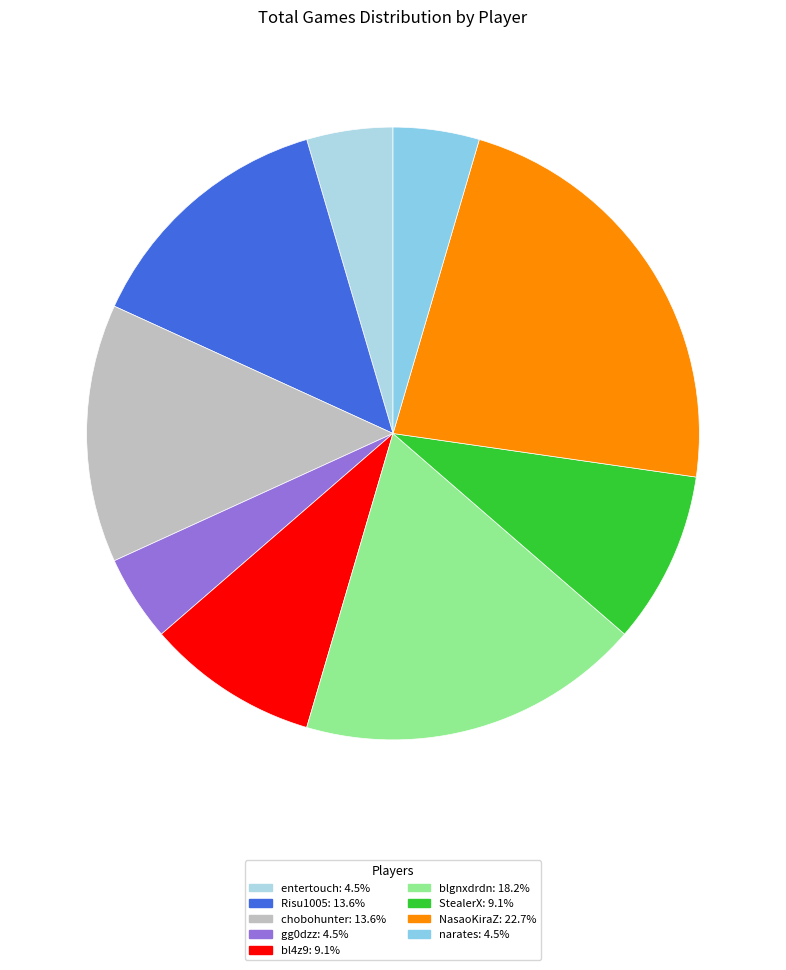

True or false: narates accounts for 1% of the total.

False